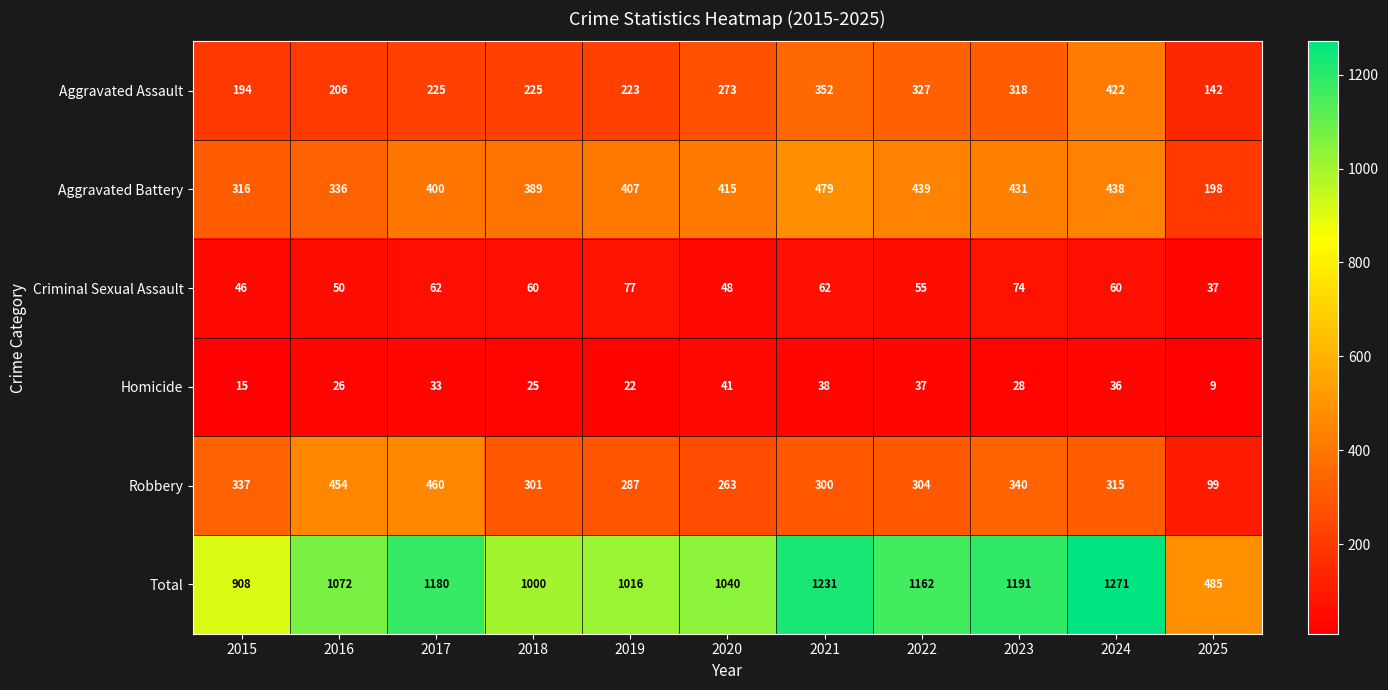

What is the sum of all Robbery values?

3460